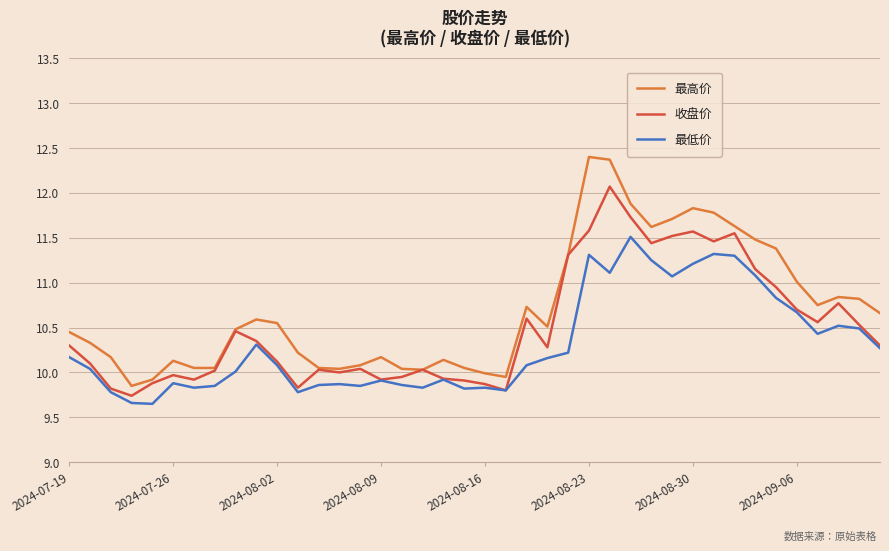

Does the chart display data point markers on the line(s)?

No